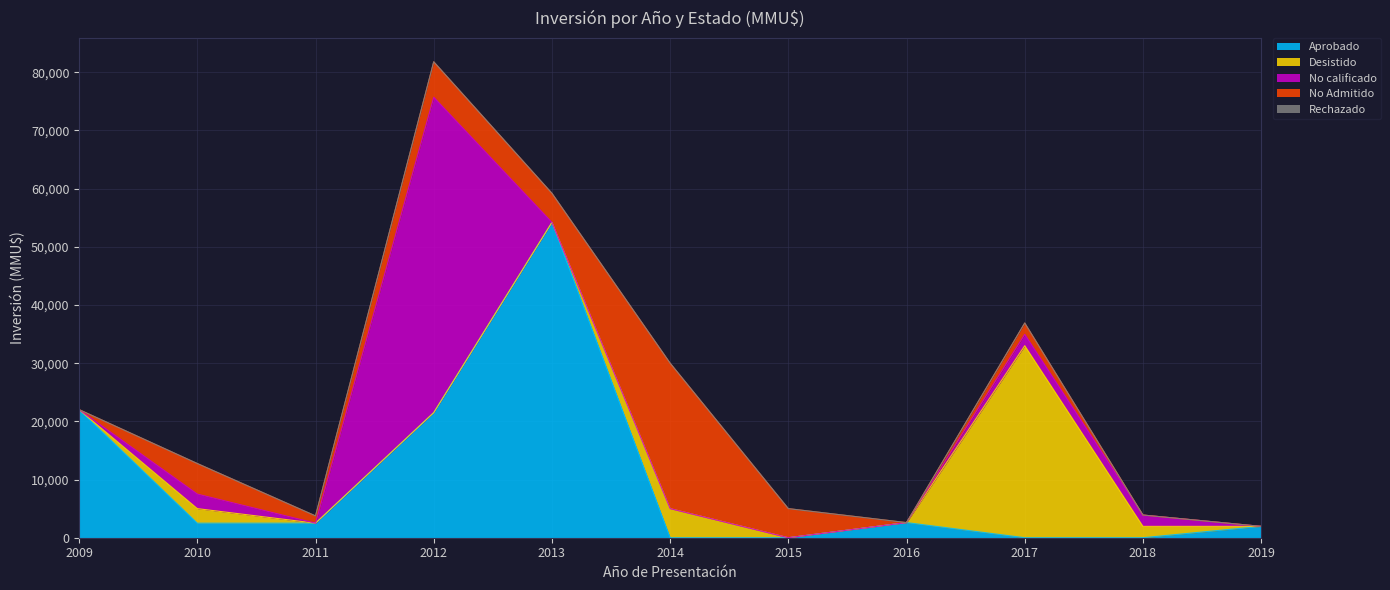

Which series has the largest total across all categories?

Aprobado